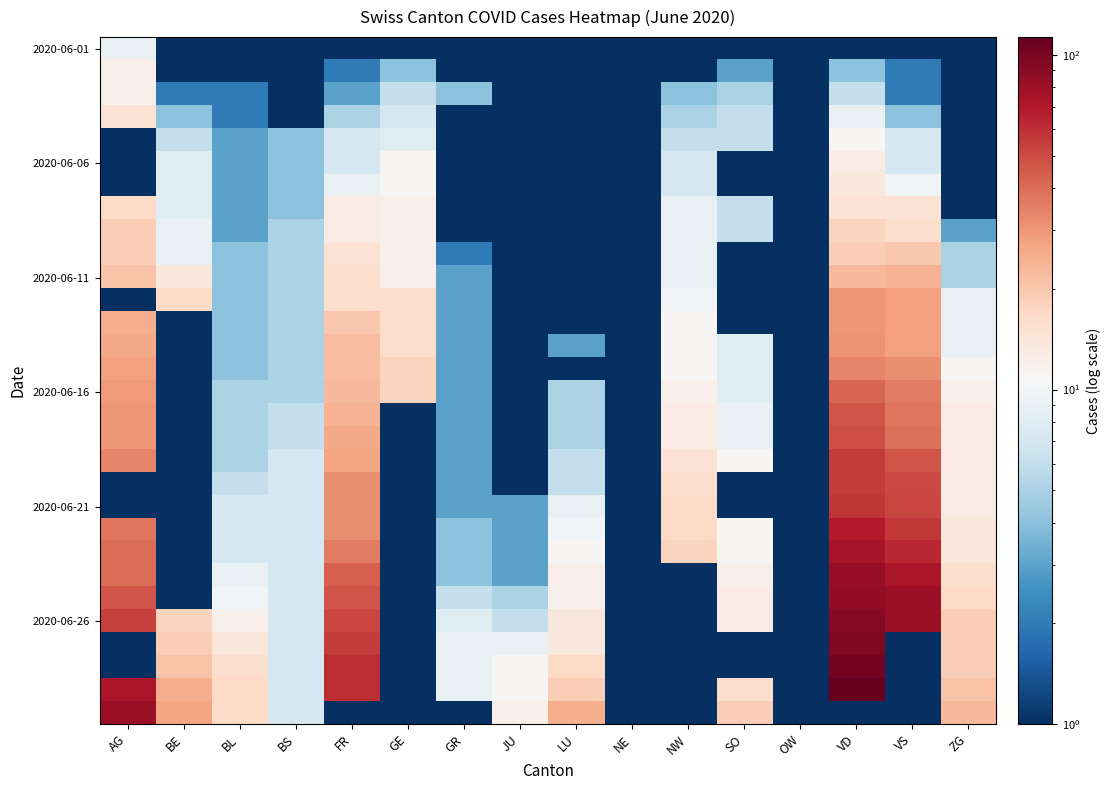

What is the total value across all series at BL?

187.0